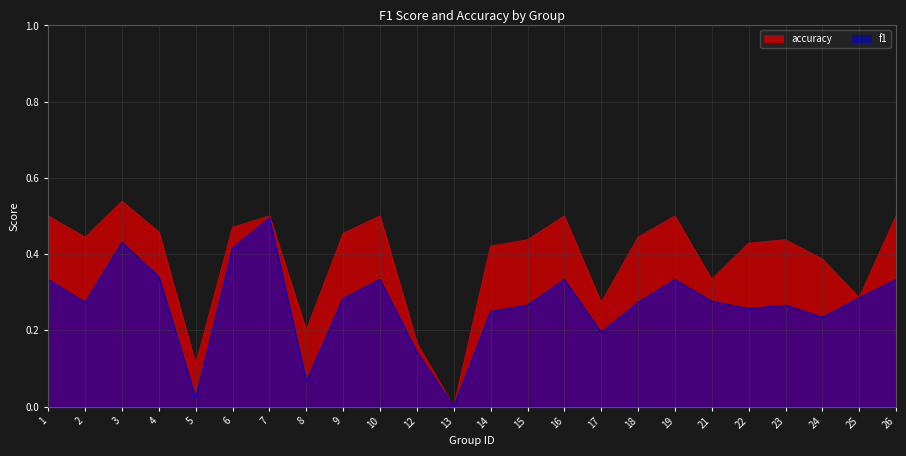

What is the difference between the accuracy values at 14 and 19?

0.1